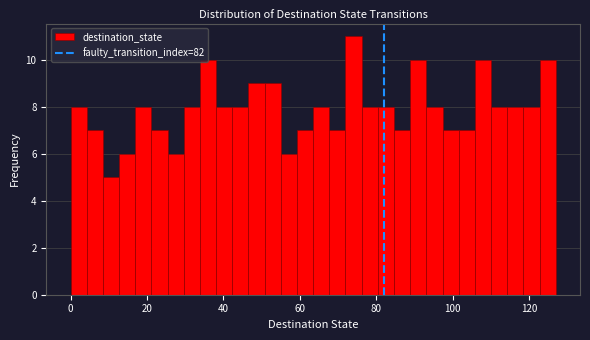

Read against the x-axis, roughly where is the centre of the tallest bar?

74